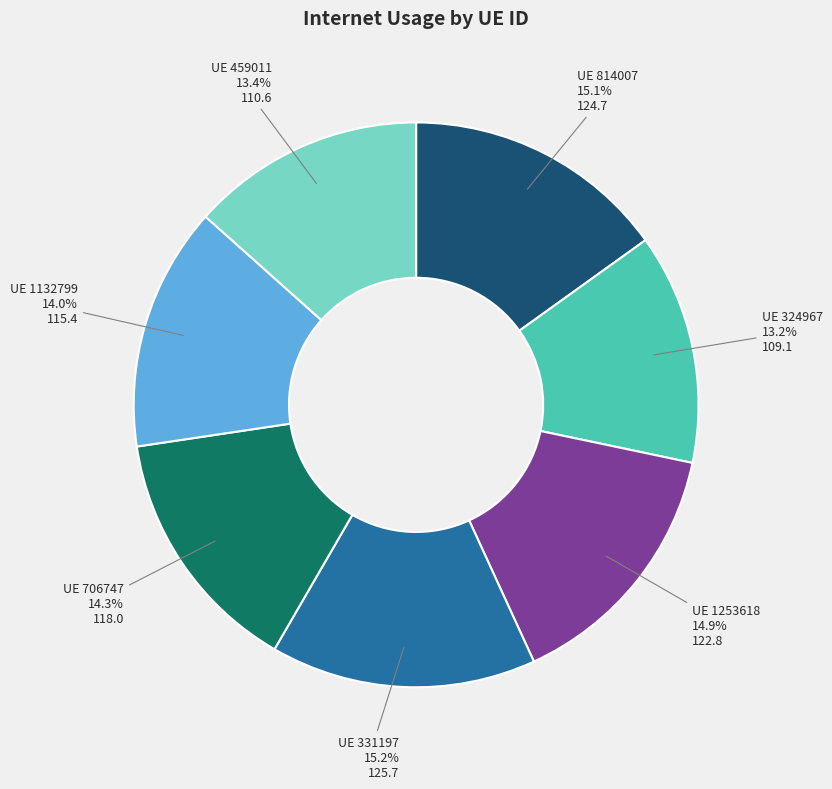

Is there any slice that represents more than half of the pie?

No